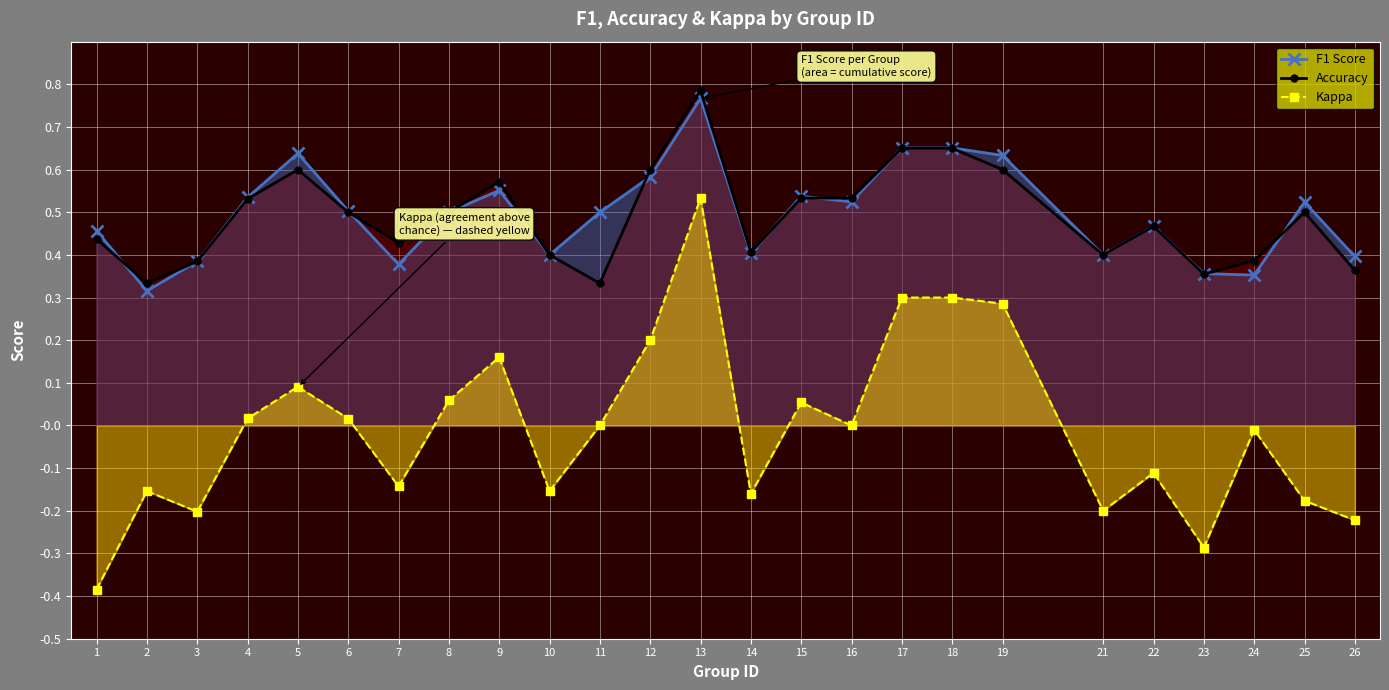

True or false: Kappa and Accuracy intersect in this chart.

False